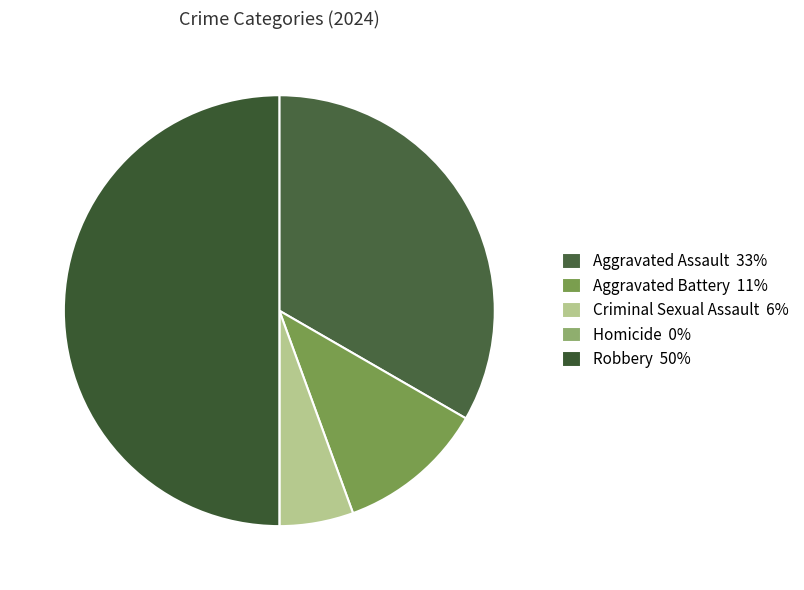

Is there any slice that represents more than half of the pie?

No